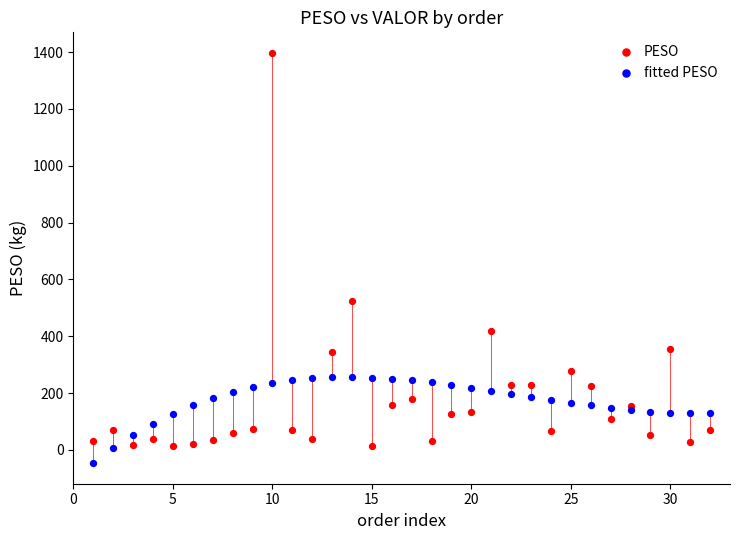

Which series contains the lowest Y value?

fitted PESO